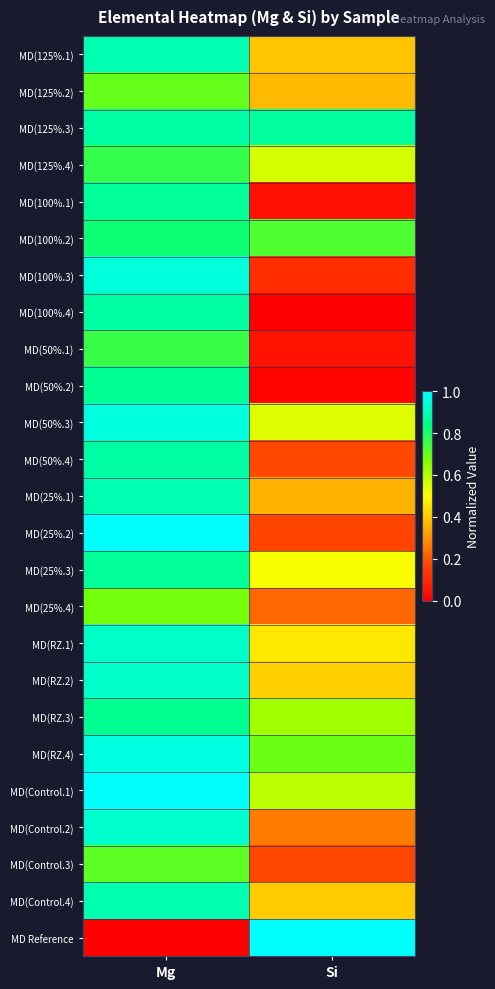

At which category does the chart reach its minimum across all series?

Si